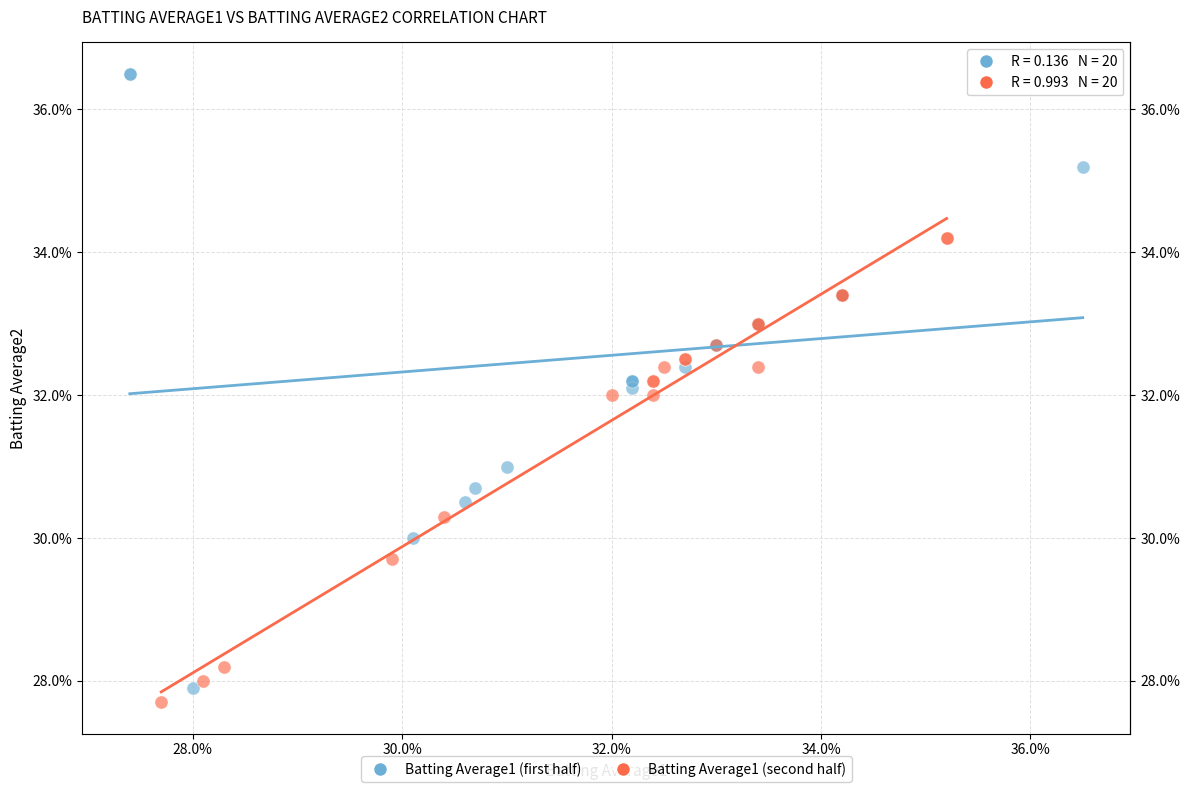

What are all the series names shown in the legend?

Batting Average1 (first half), Batting Average1 (second half)